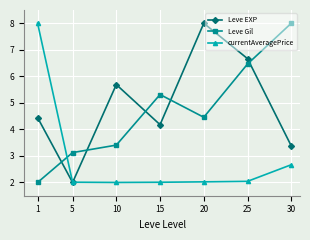

How many values in the Leve EXP series are below 4?

2